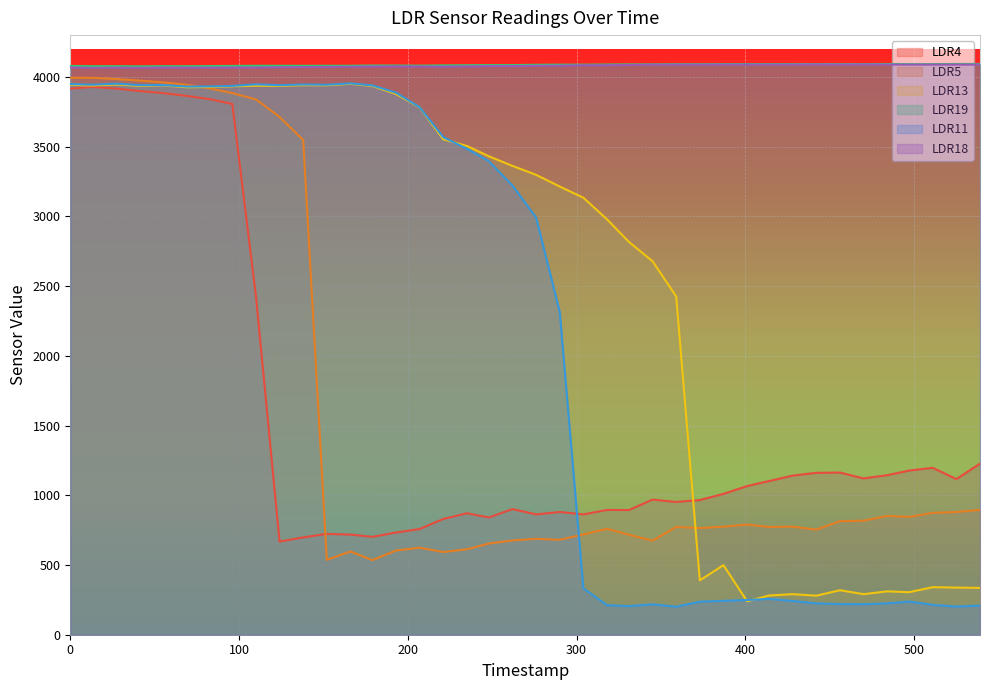

At which category does LDR5 reach its first local peak?

166